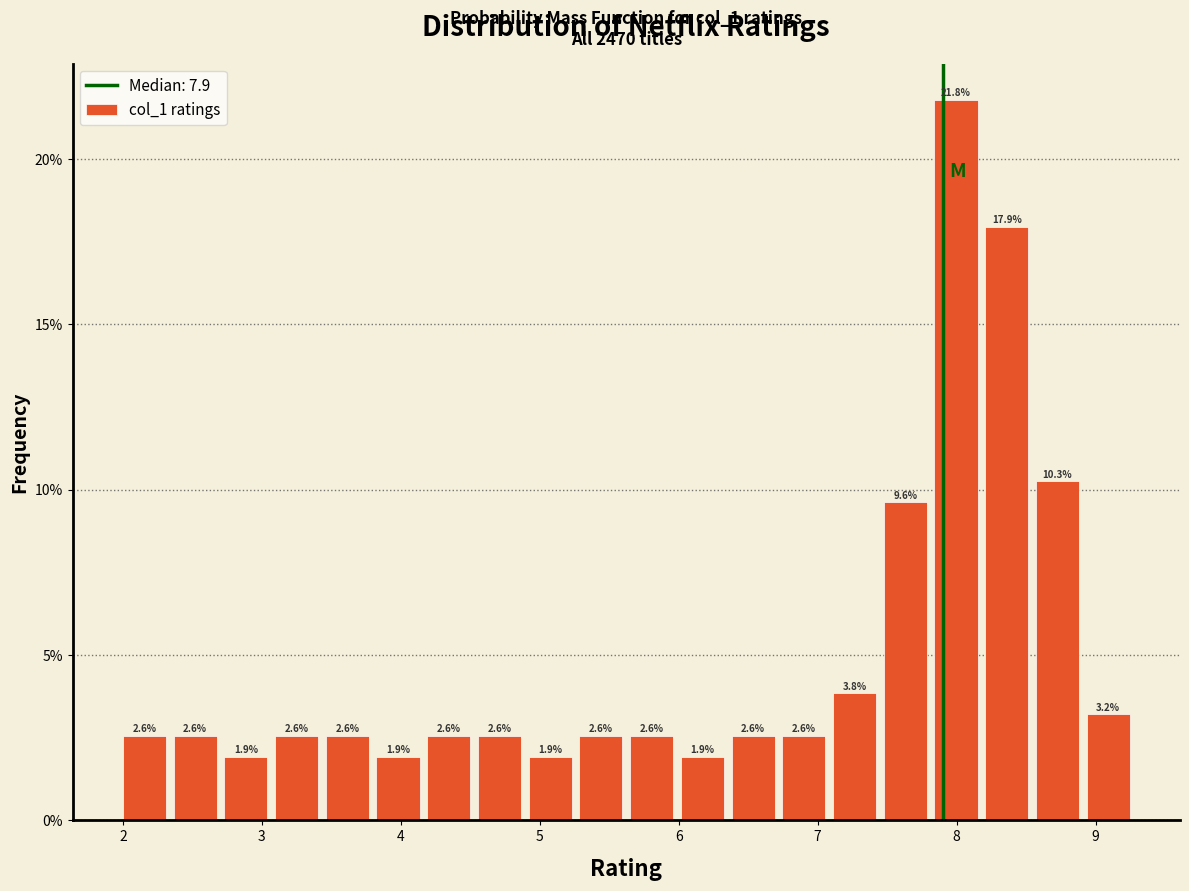

Around what value on the x-axis is the tallest bar? Give the approximate position of its centre, as read against the axis.

8.0